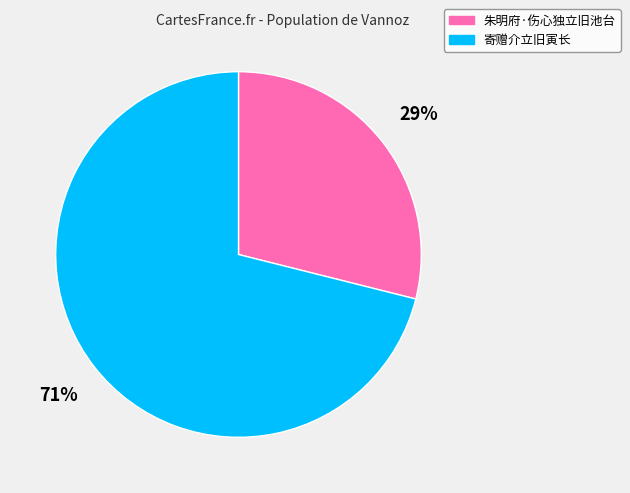

To the nearest percent, what is the average slice percentage?

50%